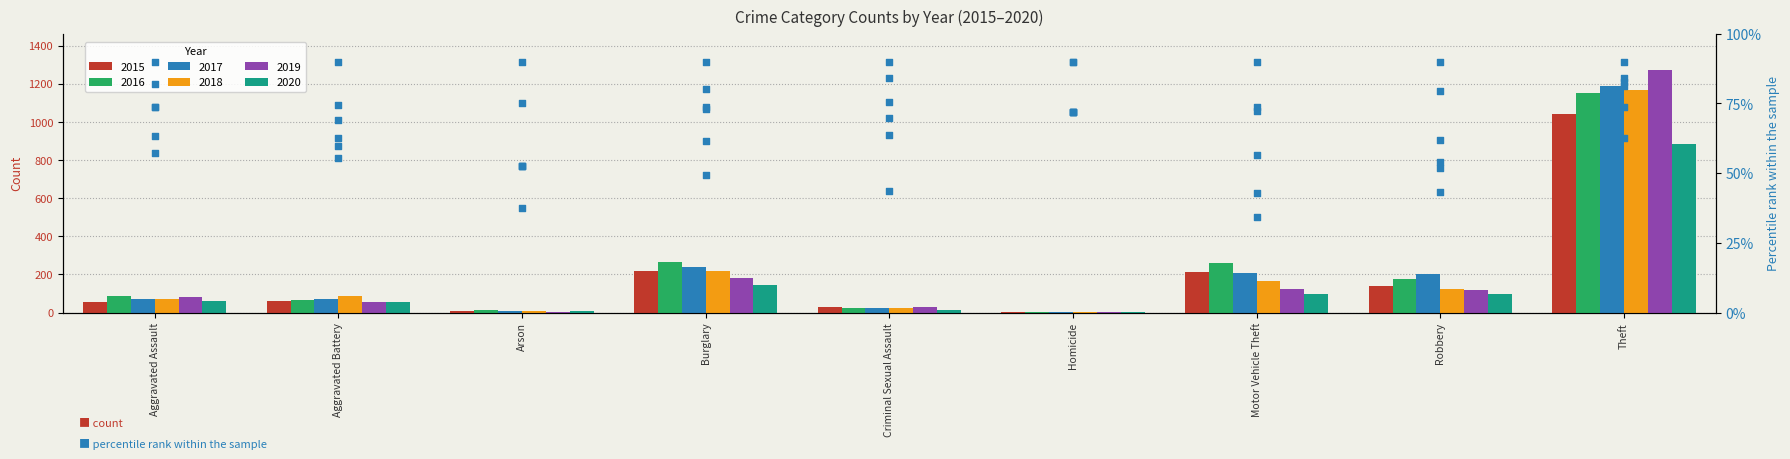

Is the value of 2017 at Criminal Sexual Assault greater than the value of 2019 at Aggravated Assault?

No